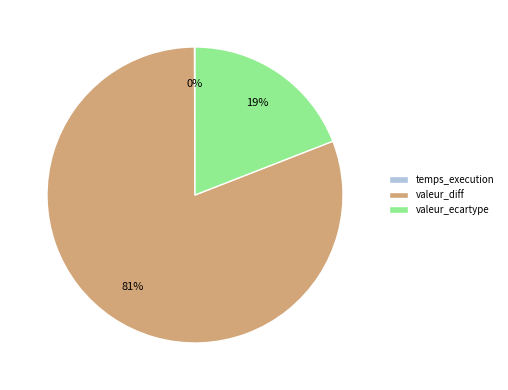

What percentage is the valeur_diff slice, to the nearest percent?

81%